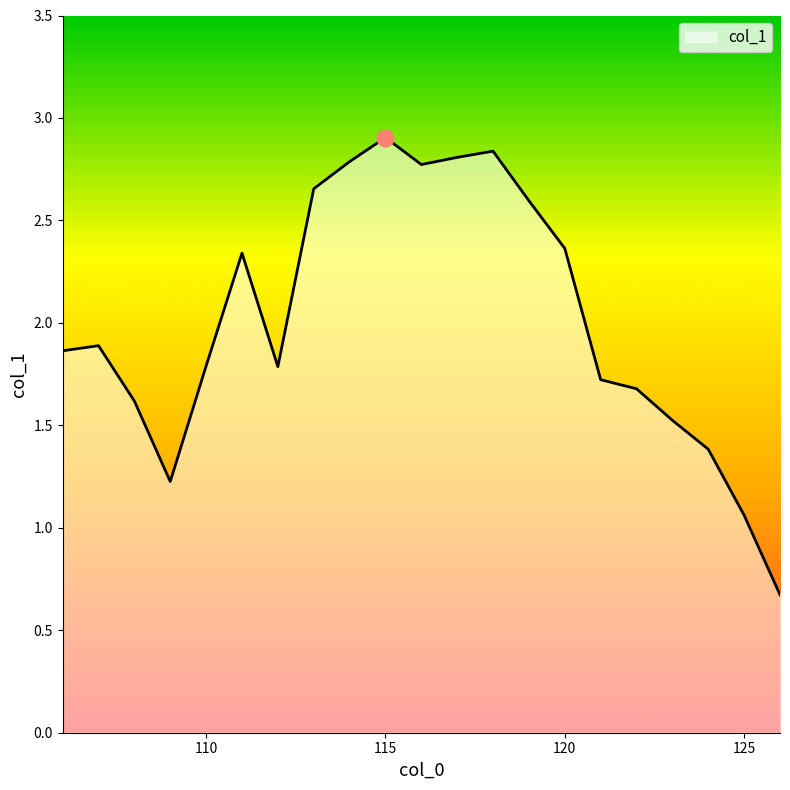

What is the difference between the maximum and minimum values?

2.2